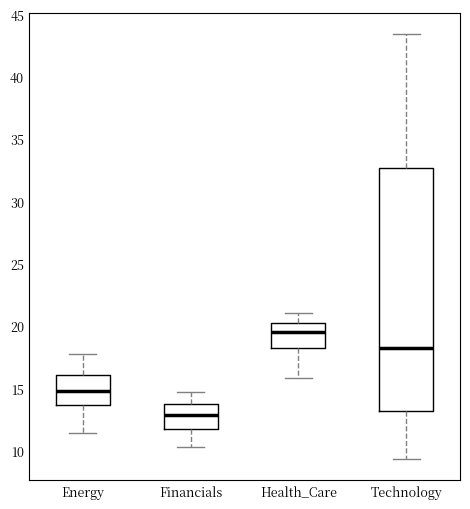

Which box has the highest median line?

Health_Care